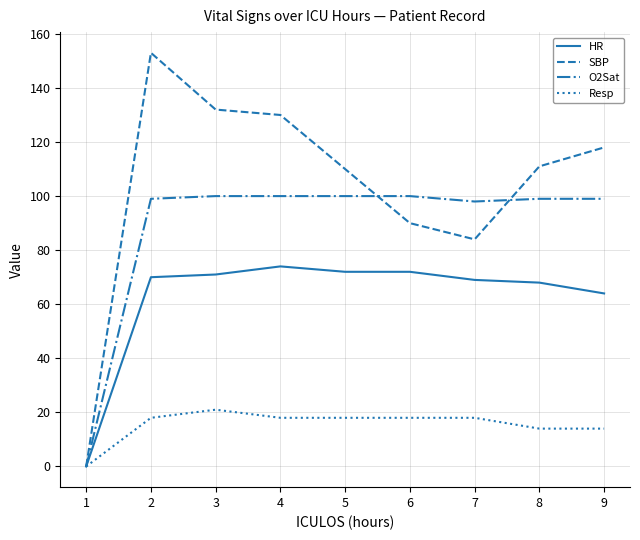

List the series in order of their peak value, lowest first.

Resp, HR, O2Sat, SBP